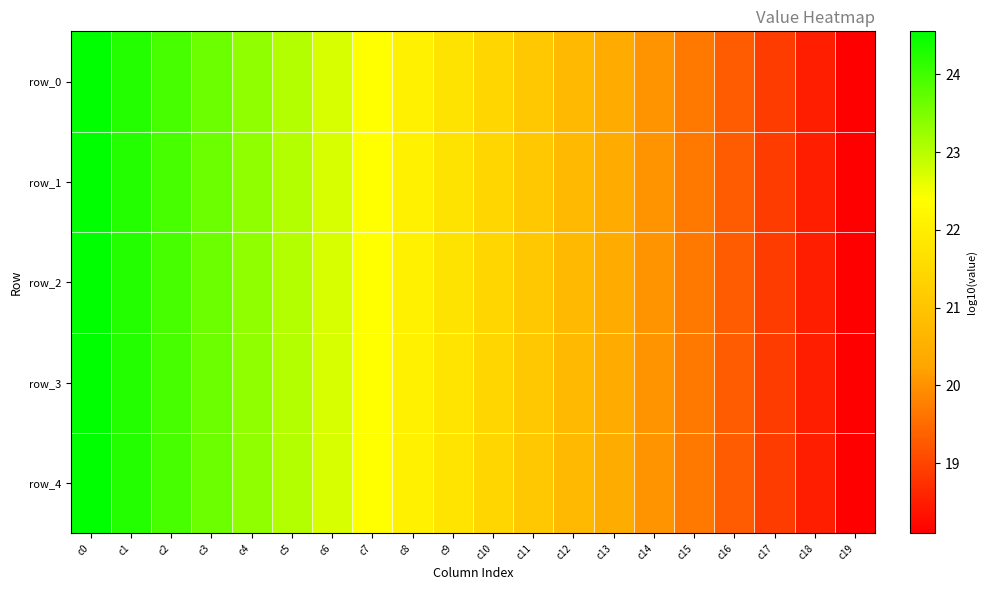

Which series has the largest range (max minus min)?

row_0